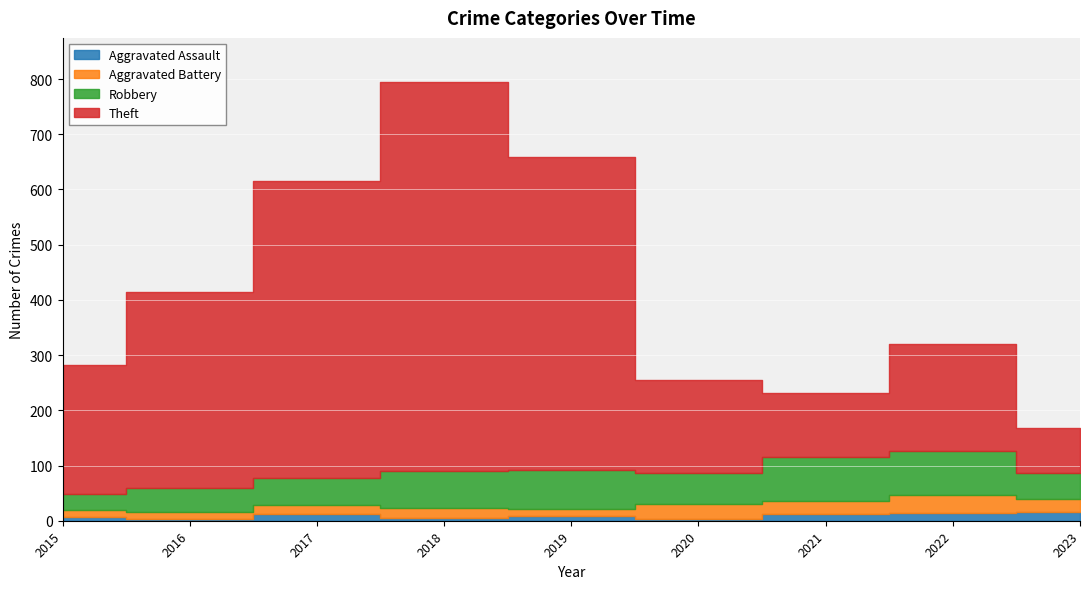

Which series has the largest range (max minus min)?

Theft